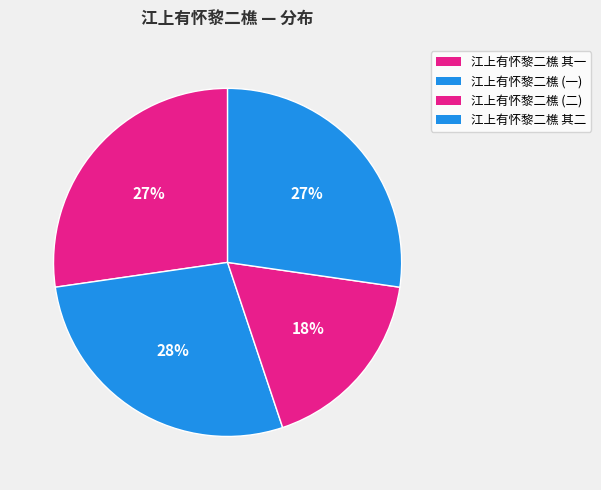

To the nearest percent, what portion does 江上有怀黎二樵 其一 represent?

27%